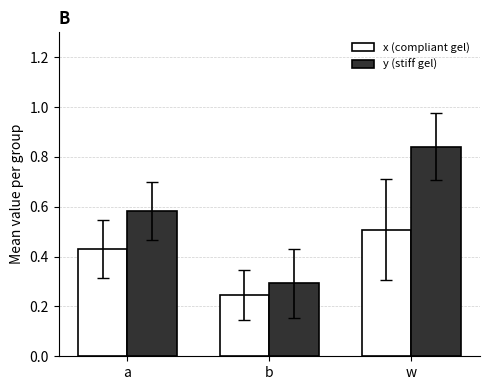

List the series in order of their overall mean, lowest first.

x (compliant gel), y (stiff gel)